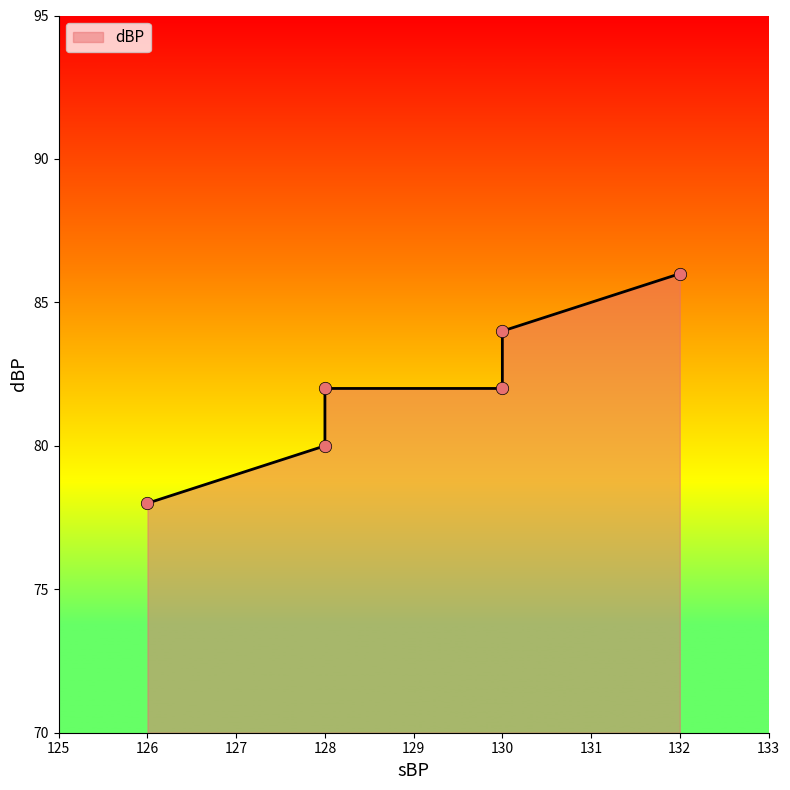

Between 128 and 130, which is larger?

130